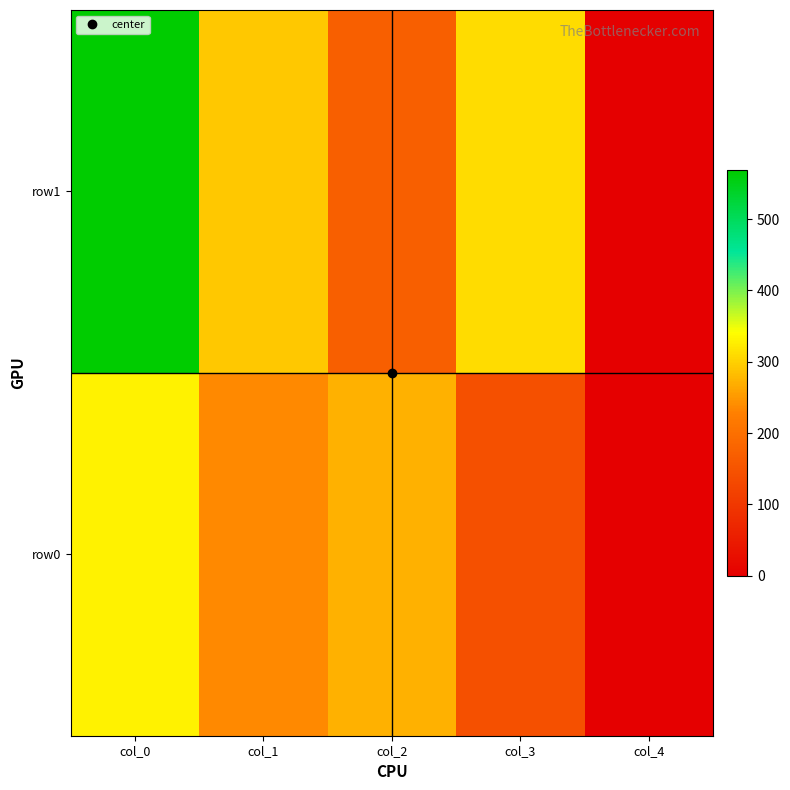

Rank the series at col_1 from highest to lowest value.

row1, row0